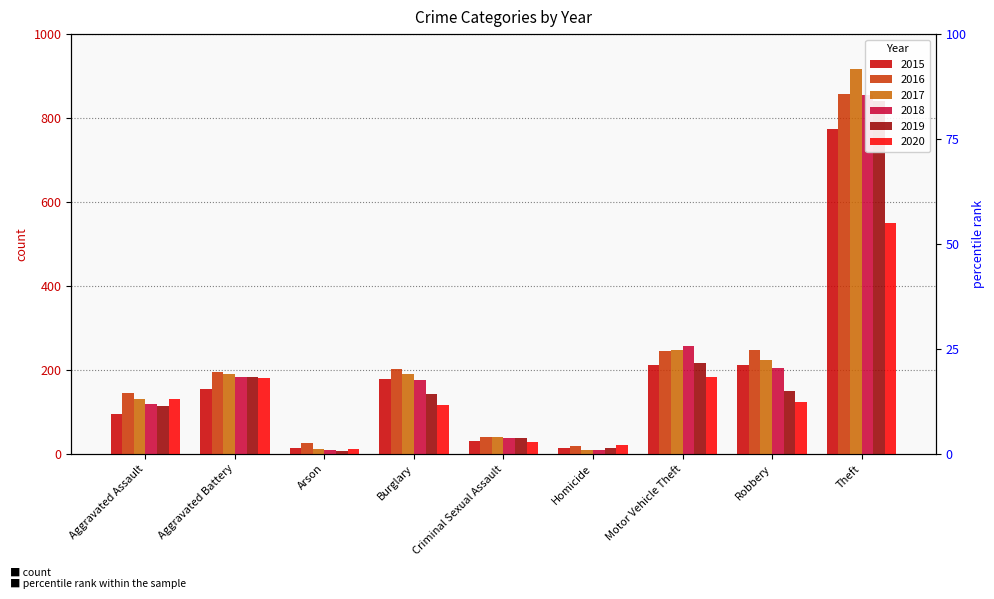

What is the sum of all 2015 values?

1683